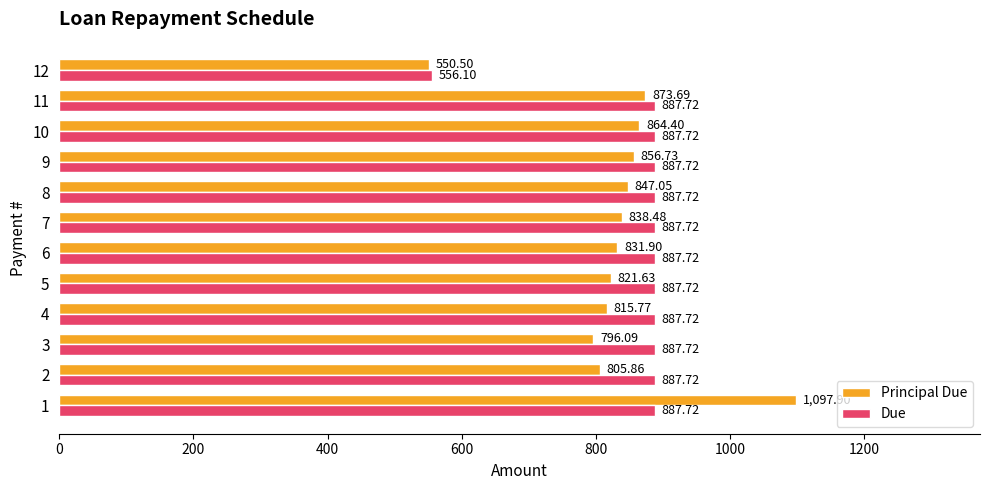

What is the sum of all Due values?

10321.0